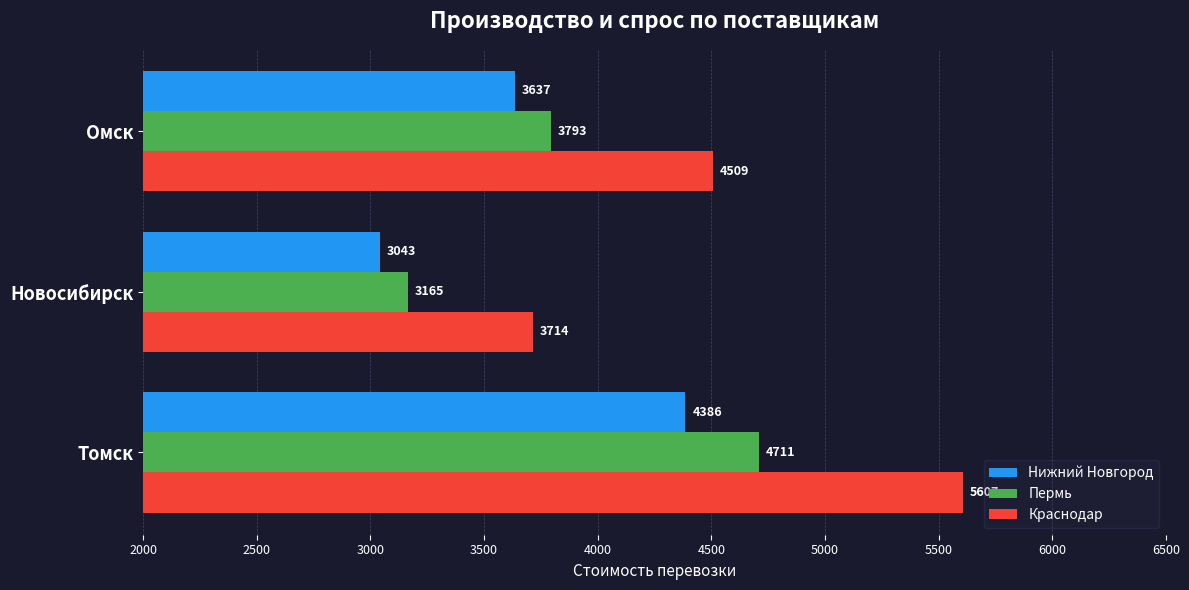

Count the Краснодар values in the range 3714 to 5607.

3